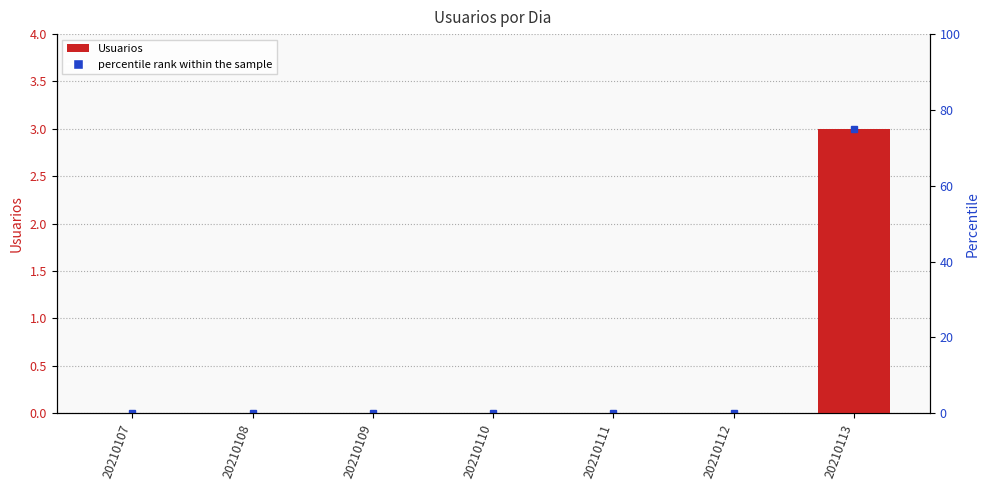

Reading left to right, list all the values displayed in this chart.

20210107=0	20210108=0	20210109=0	20210110=0	20210111=0	20210112=0	20210113=3